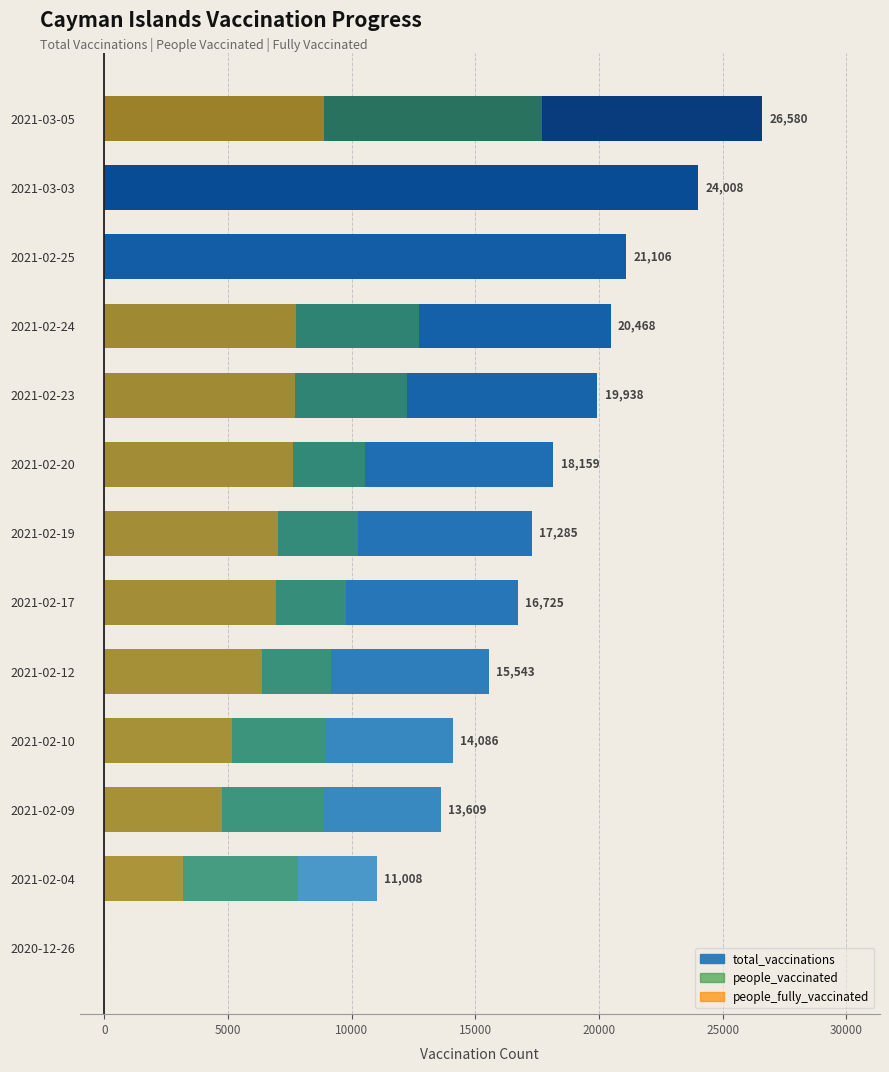

Rank the series by their average value, from lowest to highest.

people_fully_vaccinated, people_vaccinated, total_vaccinations